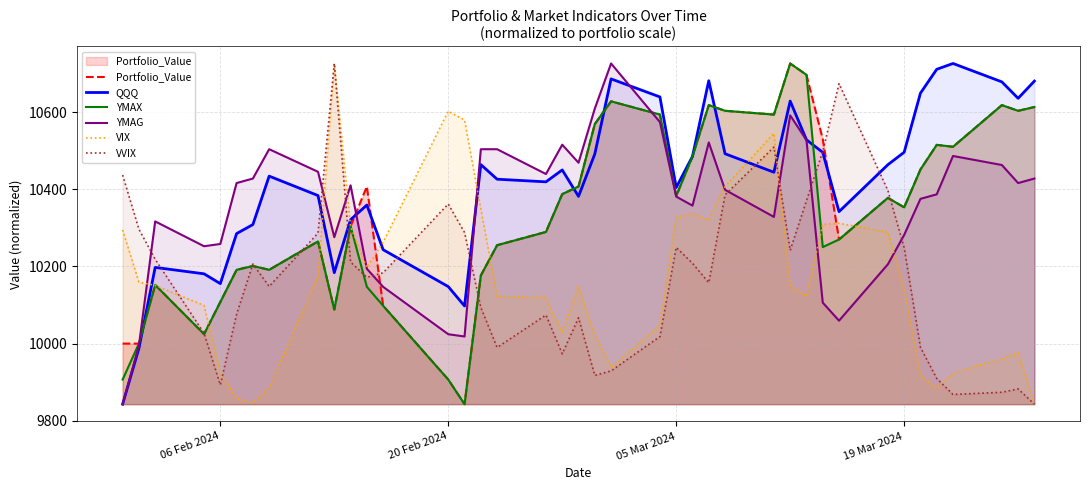

Rank the series by their maximum value, from highest to lowest.

Portfolio_Value, QQQ, YMAX, YMAG, VIX, VVIX